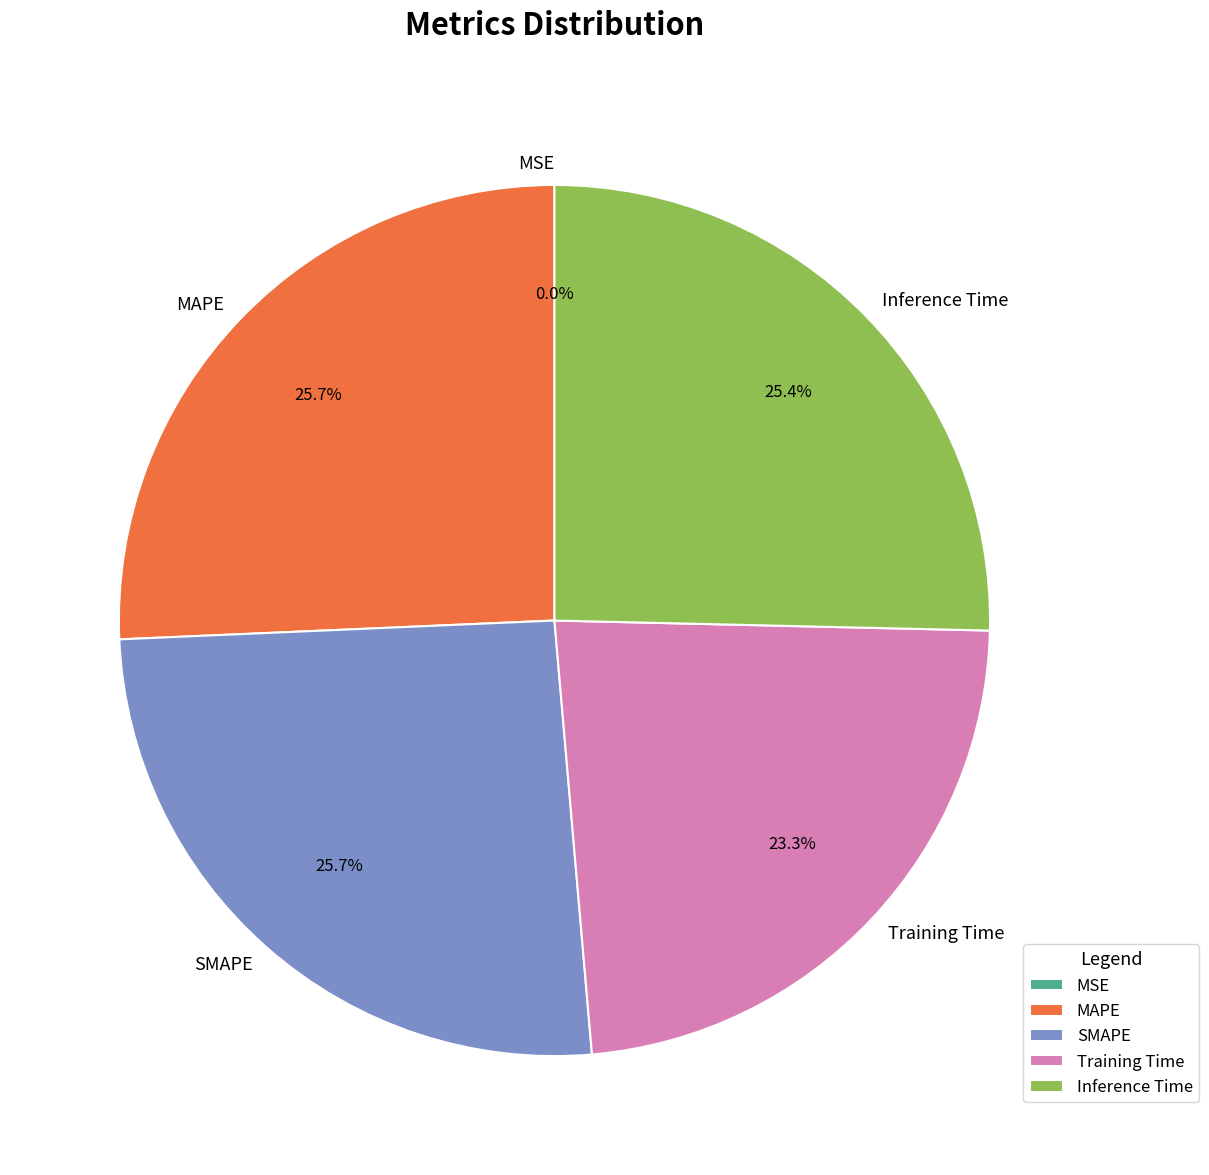

Is the sum of Training Time and Inference Time greater than half?

No